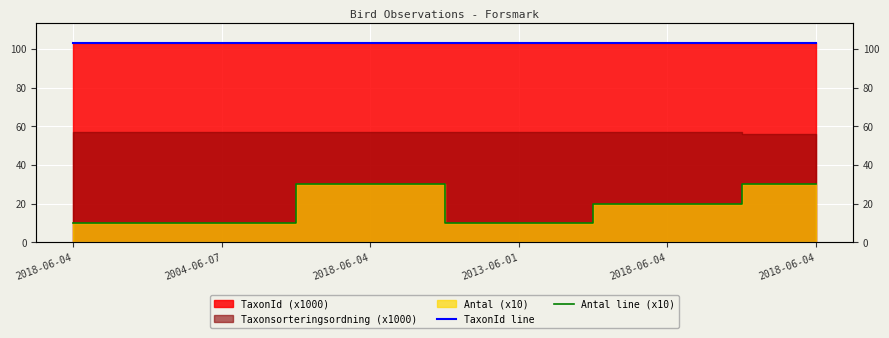

How many data points in Antal line (x10) are less than 20?

3